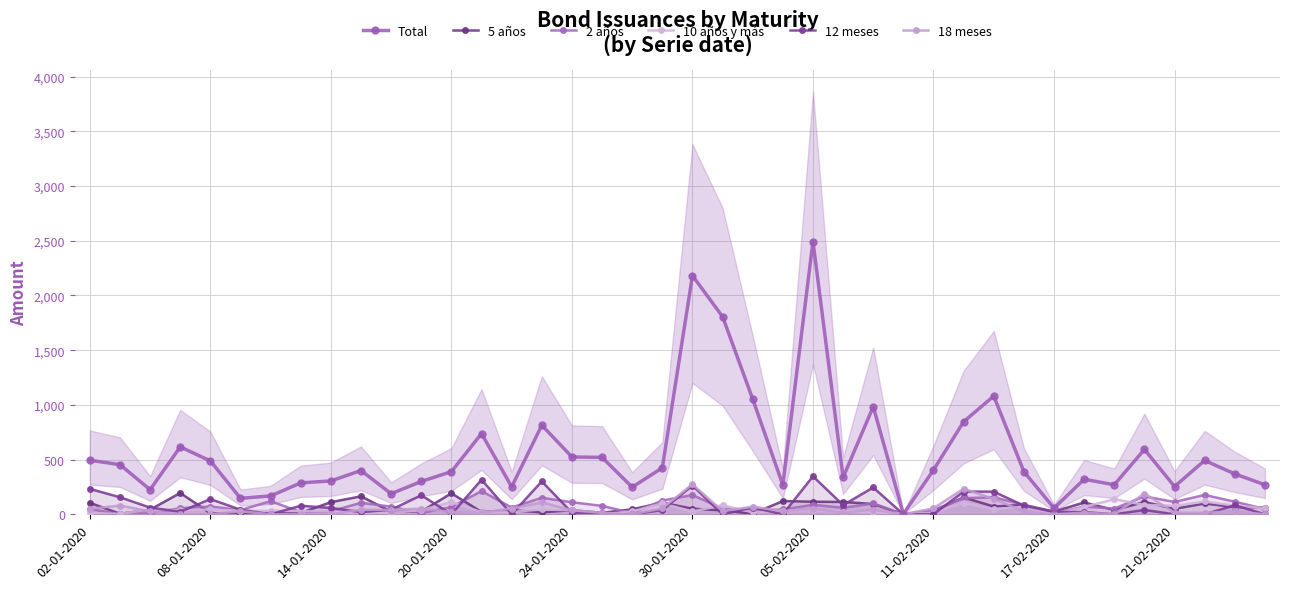

The Total series shows 184 at 29. True or false?

False